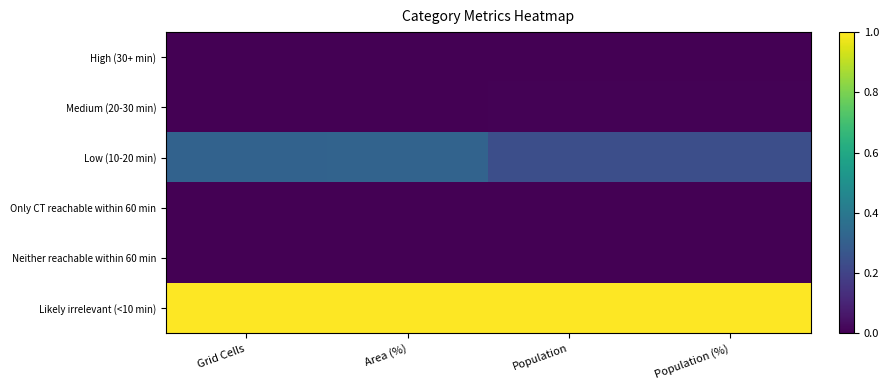

Count the number of data series in this chart.

6